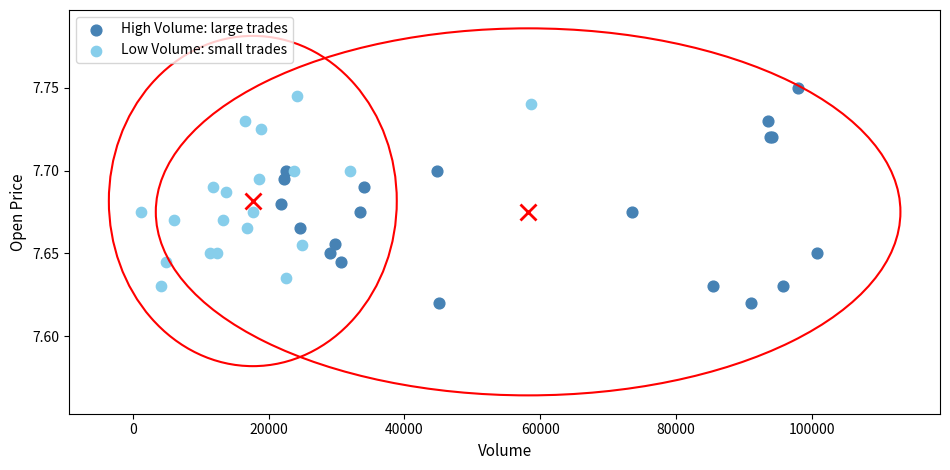

Which series reaches the minimum Y coordinate?

High Volume: large trades